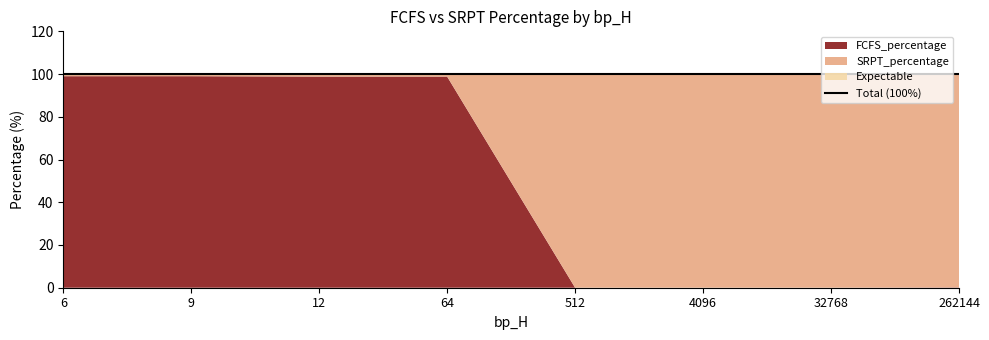

Which series has the largest total across all categories?

SRPT_percentage